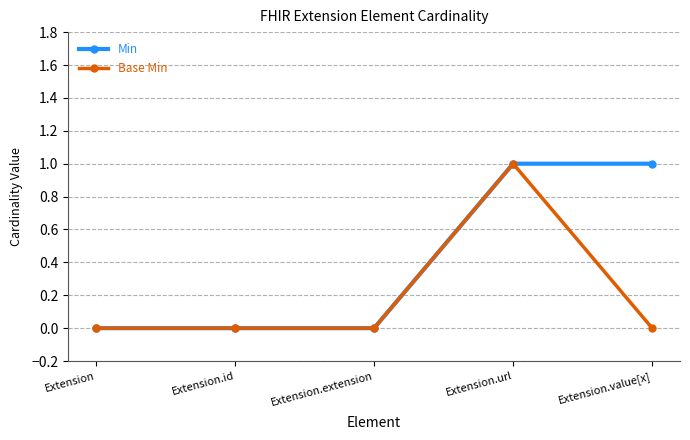

At which category is the sum across all series the highest?

Extension.url